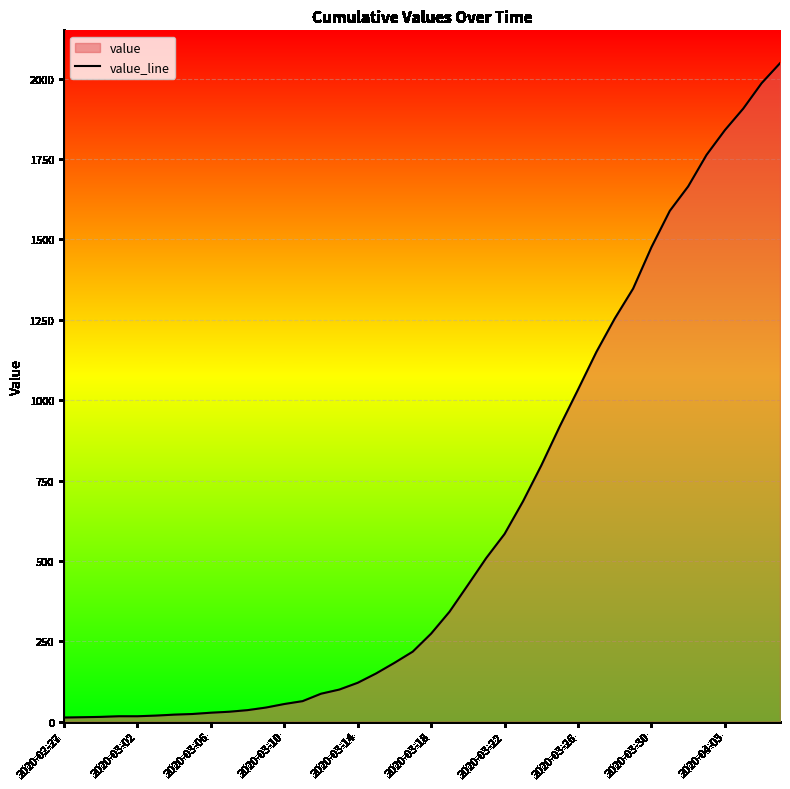

Is it true that the value at 2020-03-10 is 55?

True